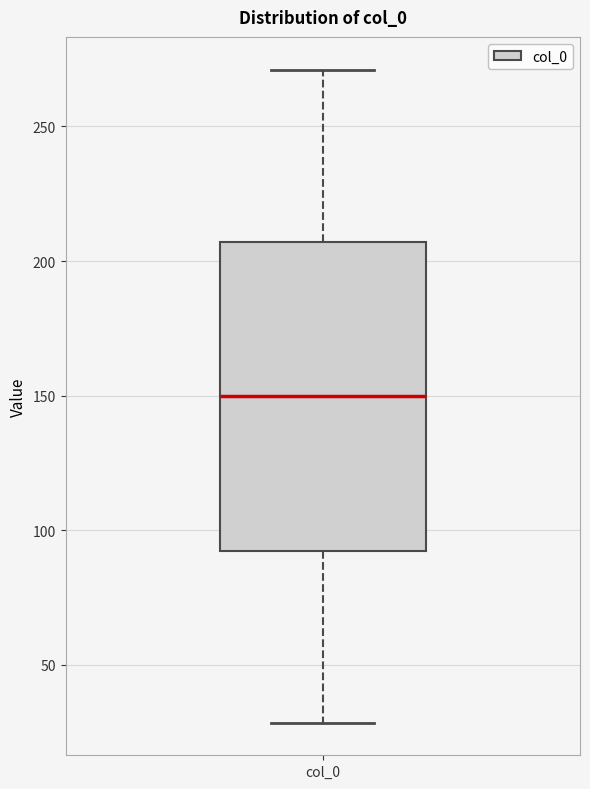

Read this box plot against the y-axis: the position of the median line, the range covered by the box, and the ends of both whiskers. The values are not printed on the chart, so give them approximately, as read against the axis.

median 150, box 90 to 205, whiskers 30 to 270